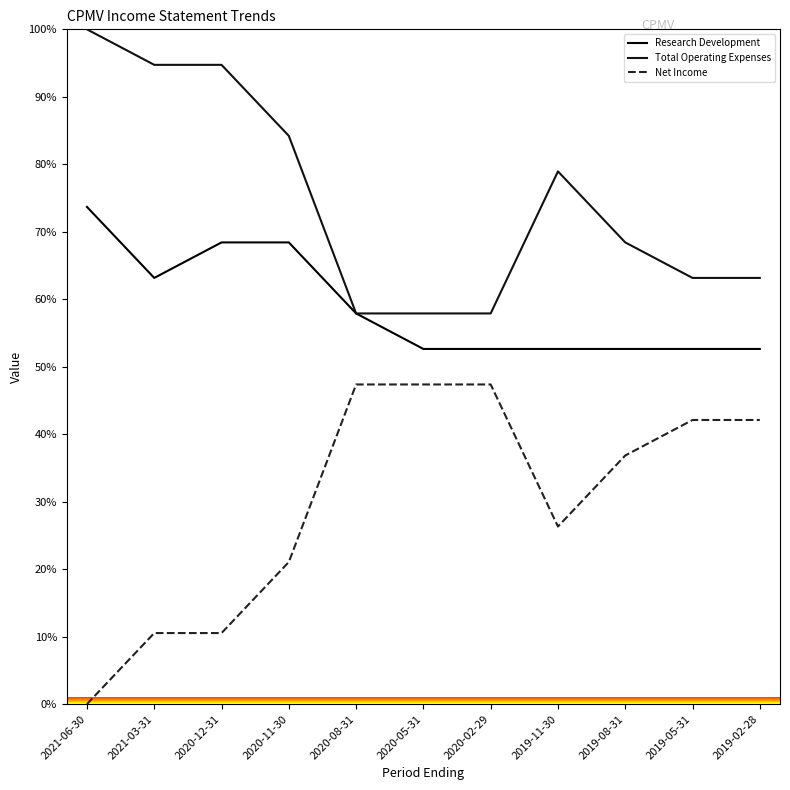

Which category has the highest value in the Net Income series?

2020-08-31